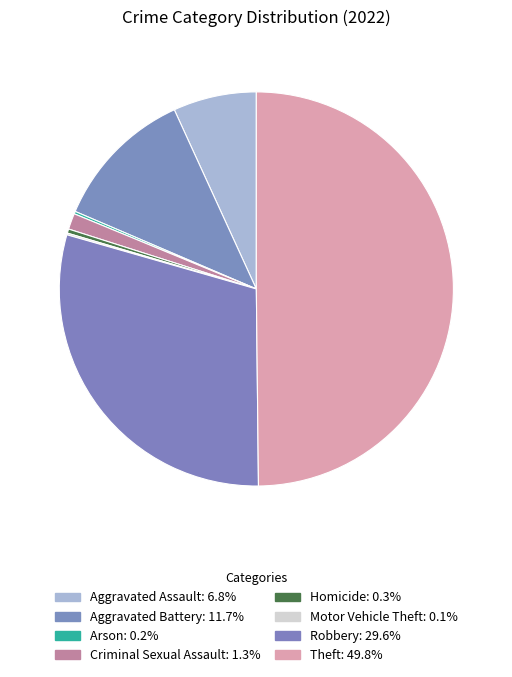

True or false: Arson accounts for 1% of the total.

False